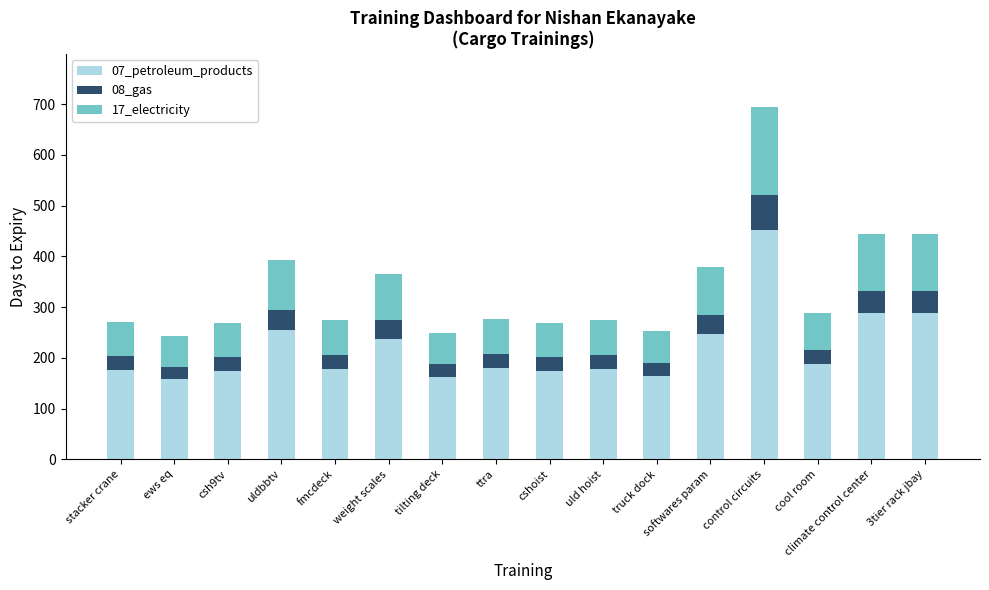

What is the highest value of the 07_petroleum_products series?

451.8